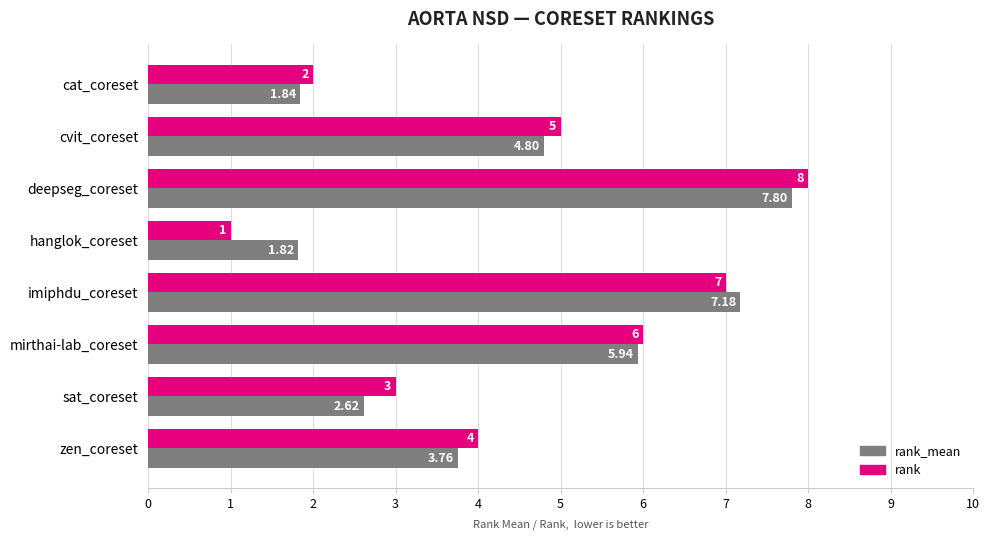

List the series in order of their overall mean, lowest first.

rank_mean, rank